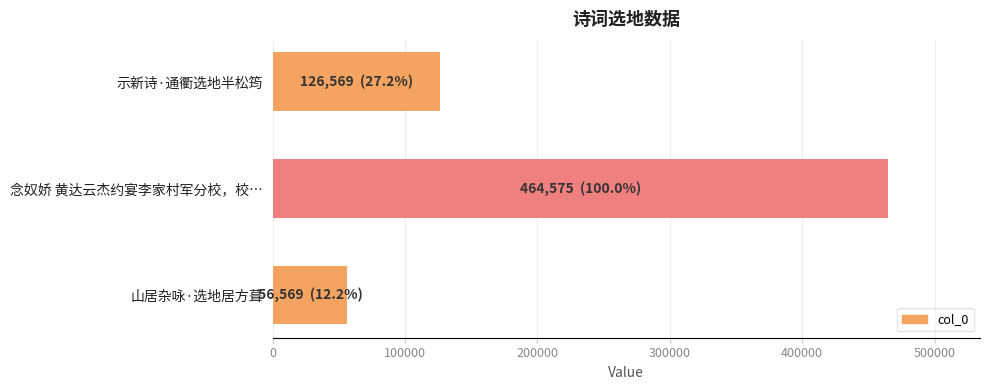

How many categories are shown in the chart?

3